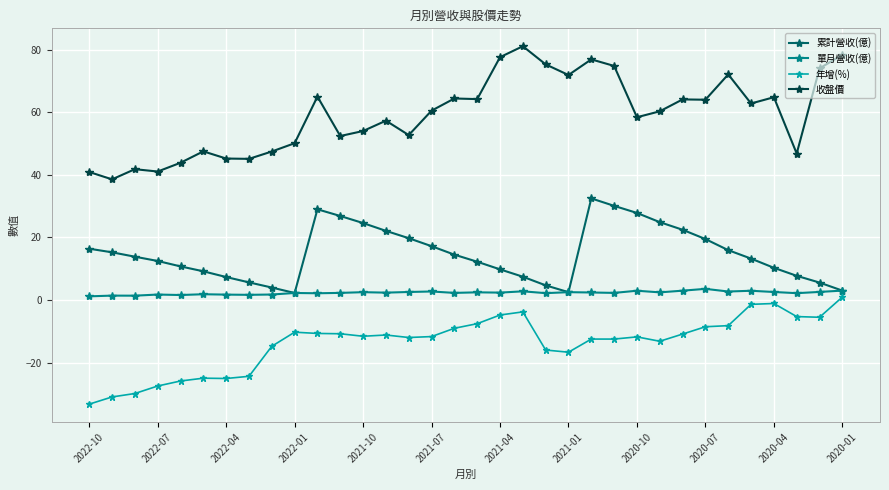

True or false: 收盤價 and 年增(%) cross at least once.

False